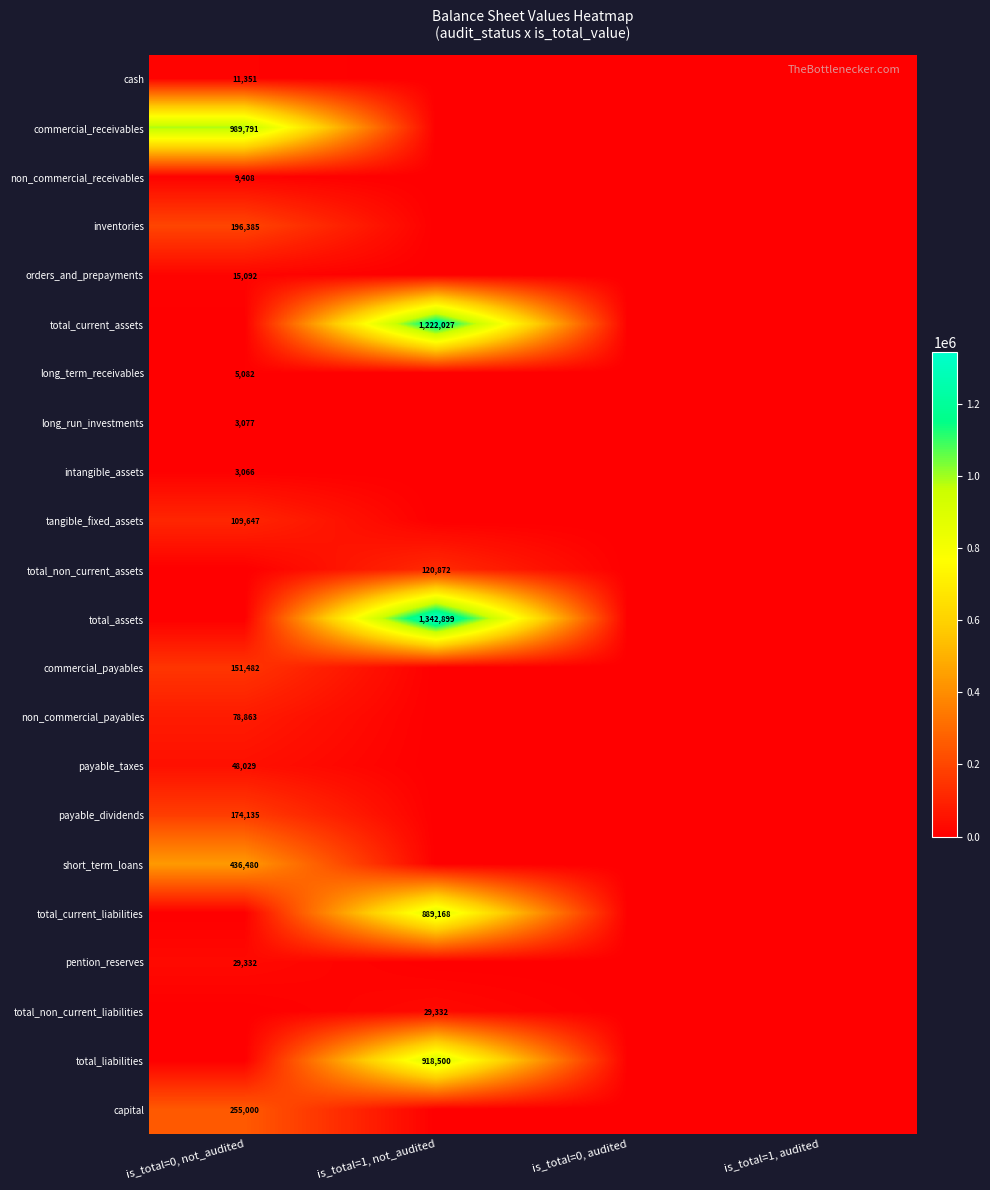

The value of non_commercial_payables at is_total=0, not_audited is 46590. True or false?

False